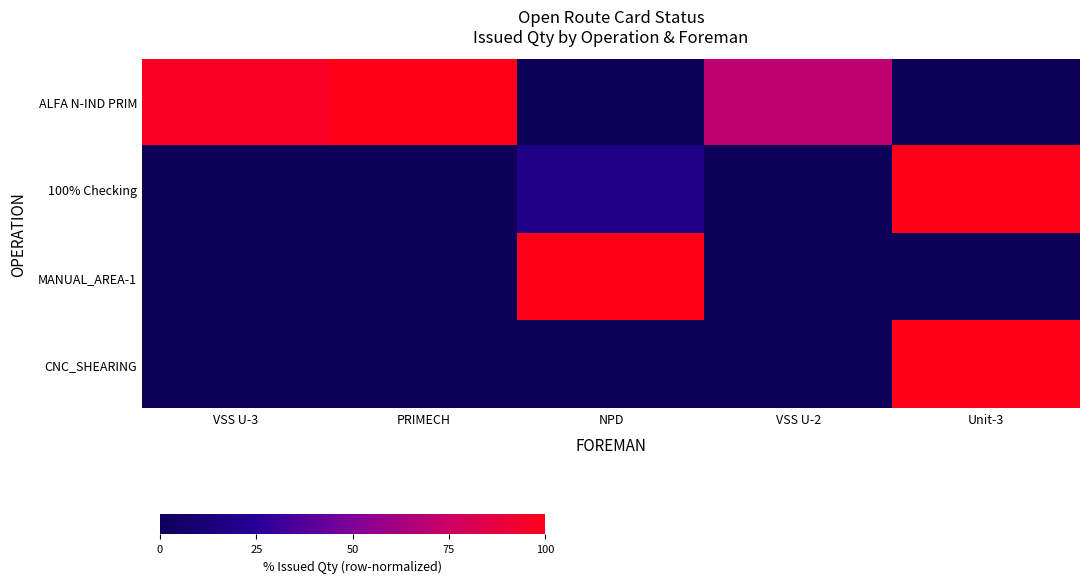

Between PRIMECH and VSS U-2, which series saw the biggest shift?

ALFA N-IND PRIM